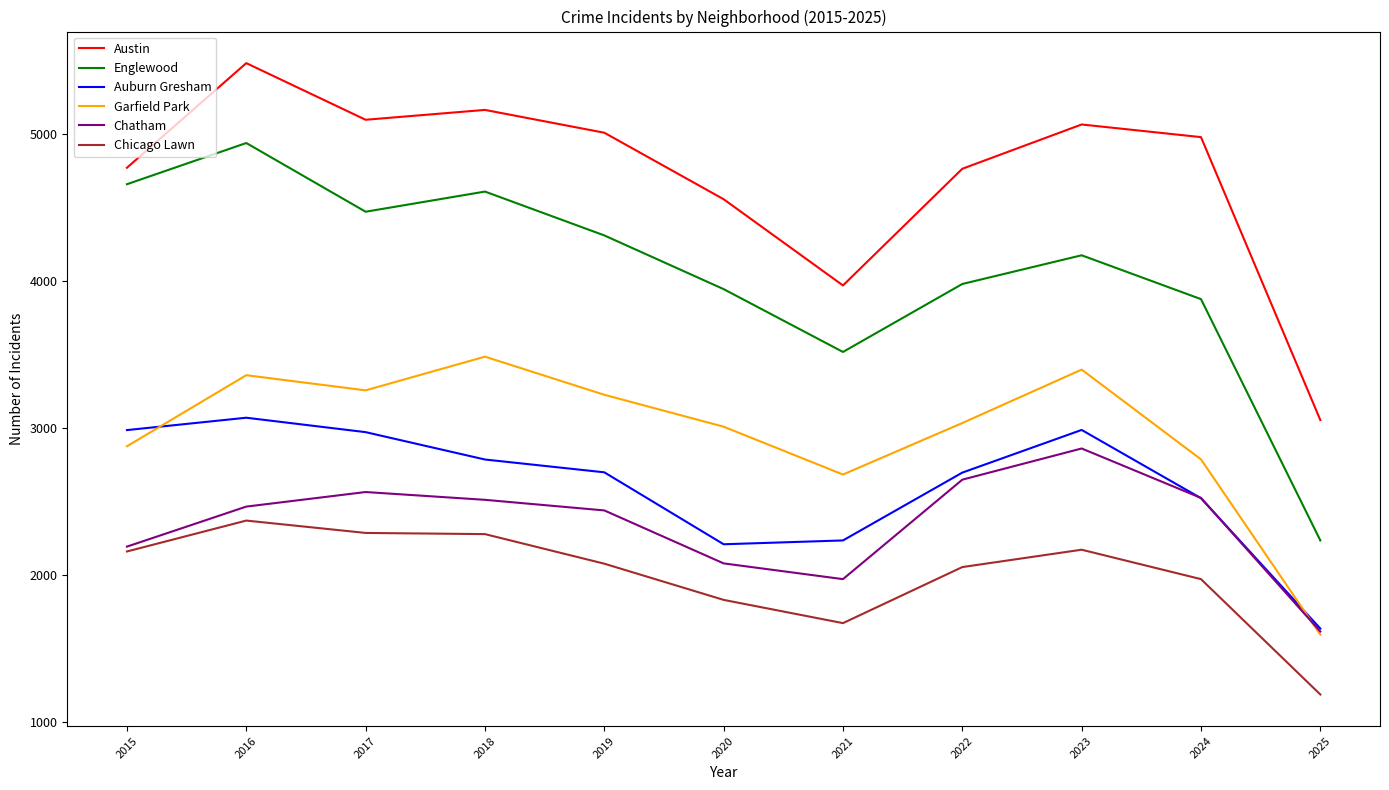

Where is the first local maximum for Chatham?

2017